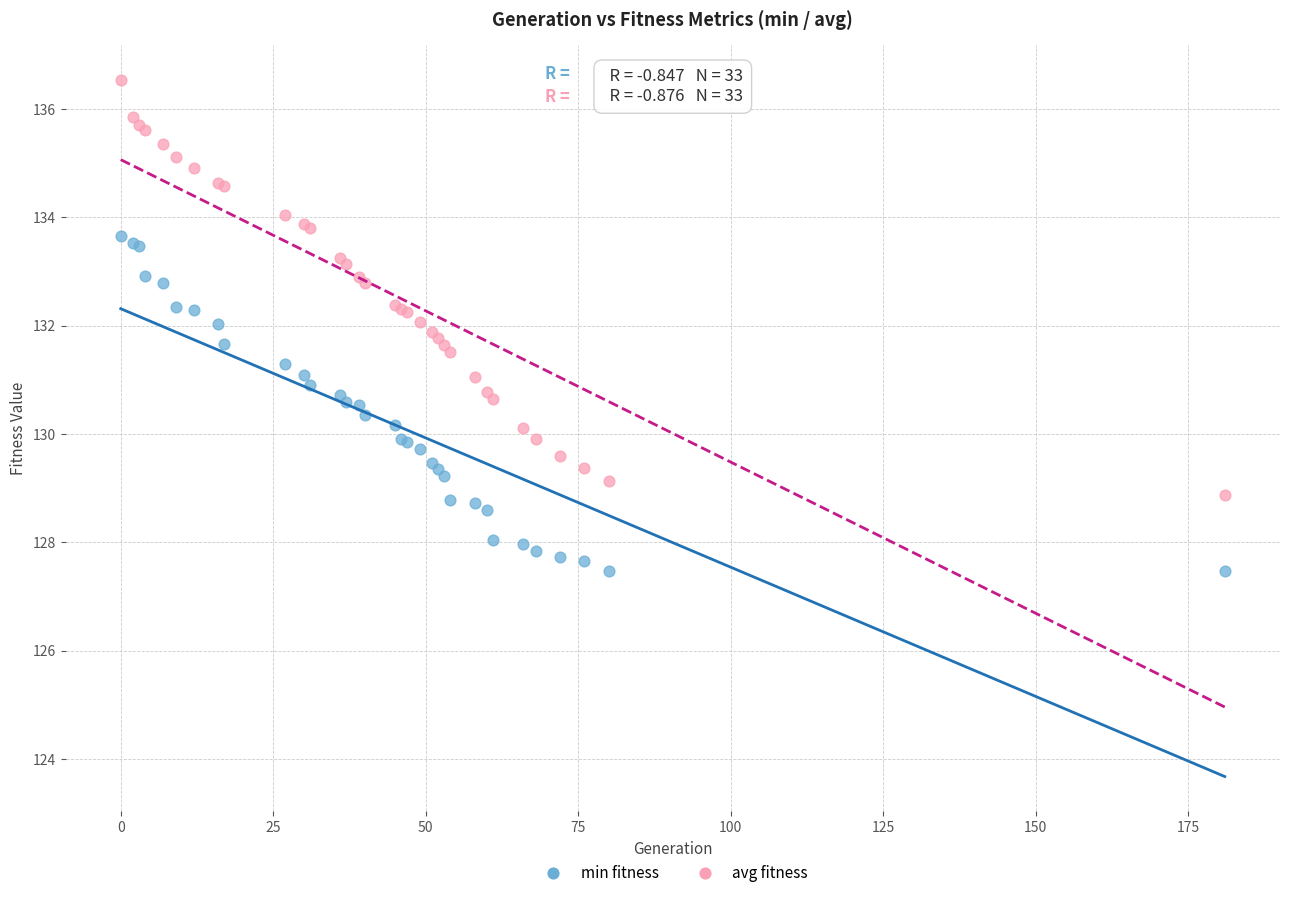

What are all the series names shown in the legend?

min fitness, avg fitness